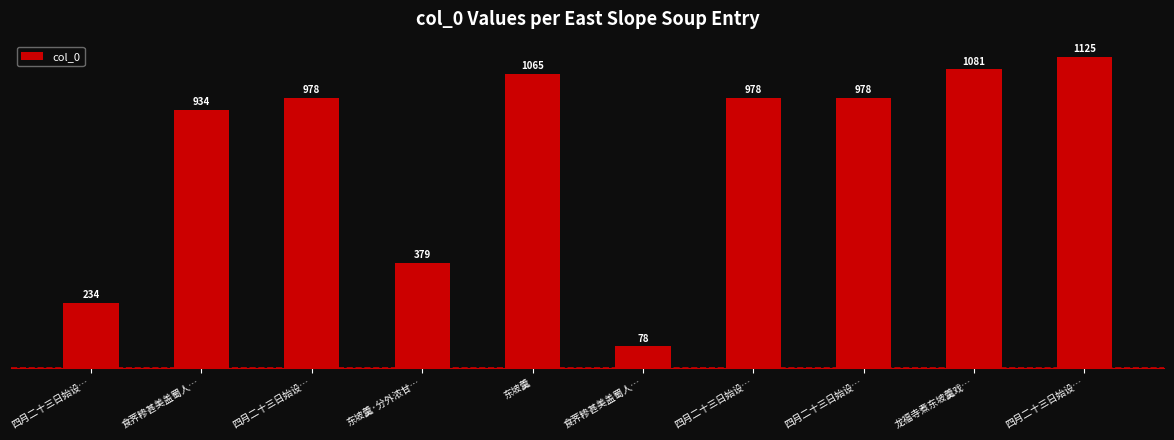

True or false: the data shows 233652 at 四月二十三日始设….

True